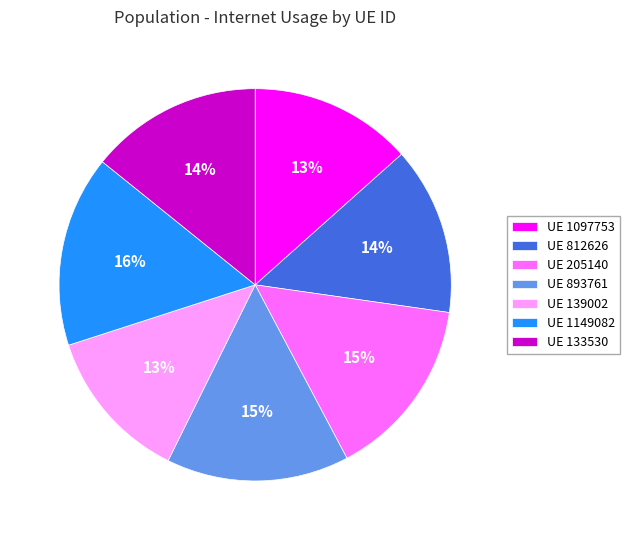

Is the sum of UE 812626 and UE 1097753 greater than half?

No